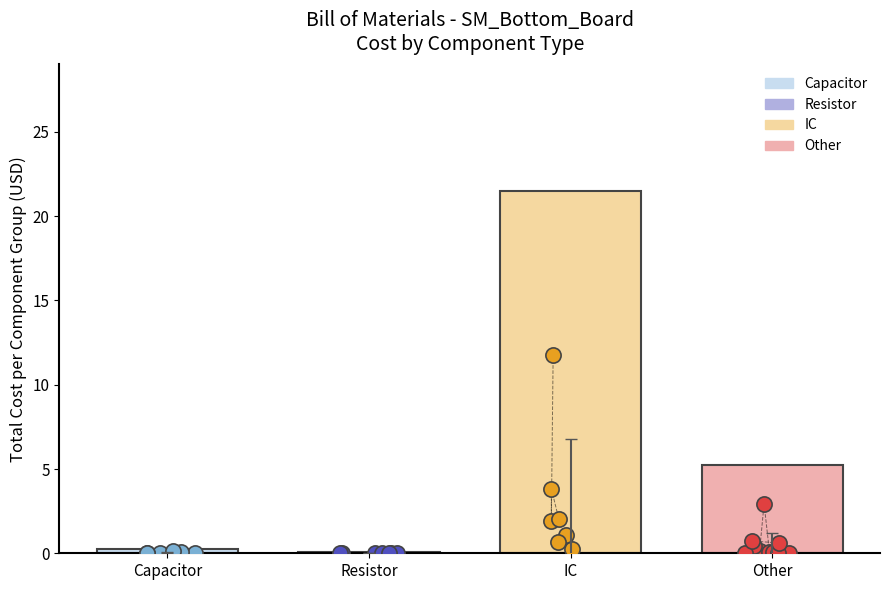

Between 12 and 26, which is larger?

26